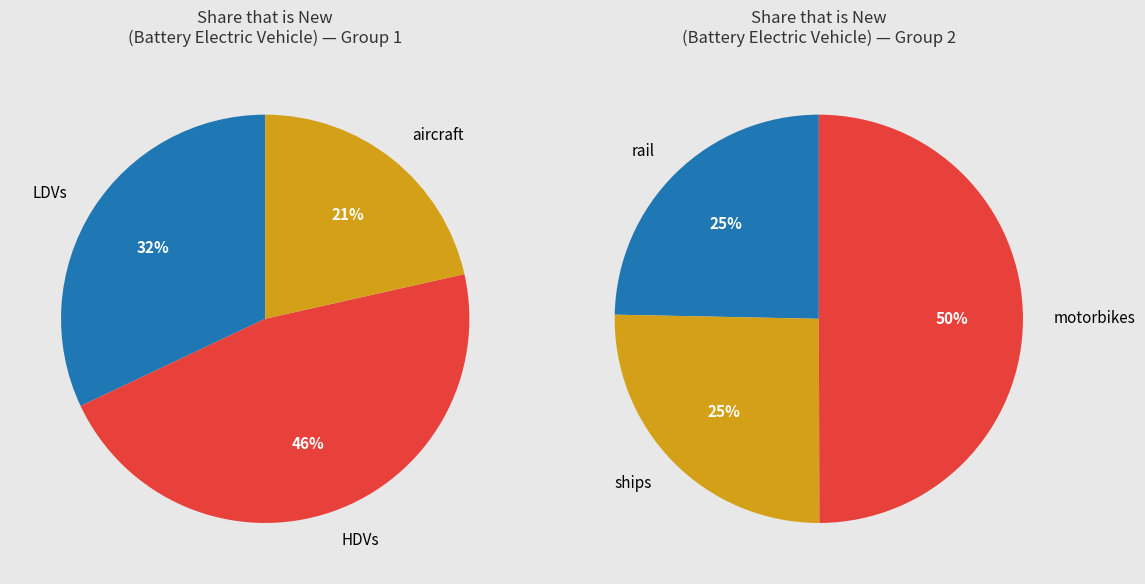

Does rail represent more than half of the total?

No